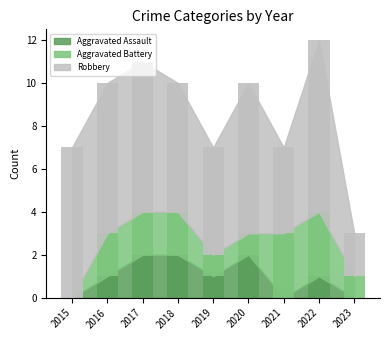

What are all the series names shown in the legend?

Aggravated Assault, Aggravated Battery, Robbery